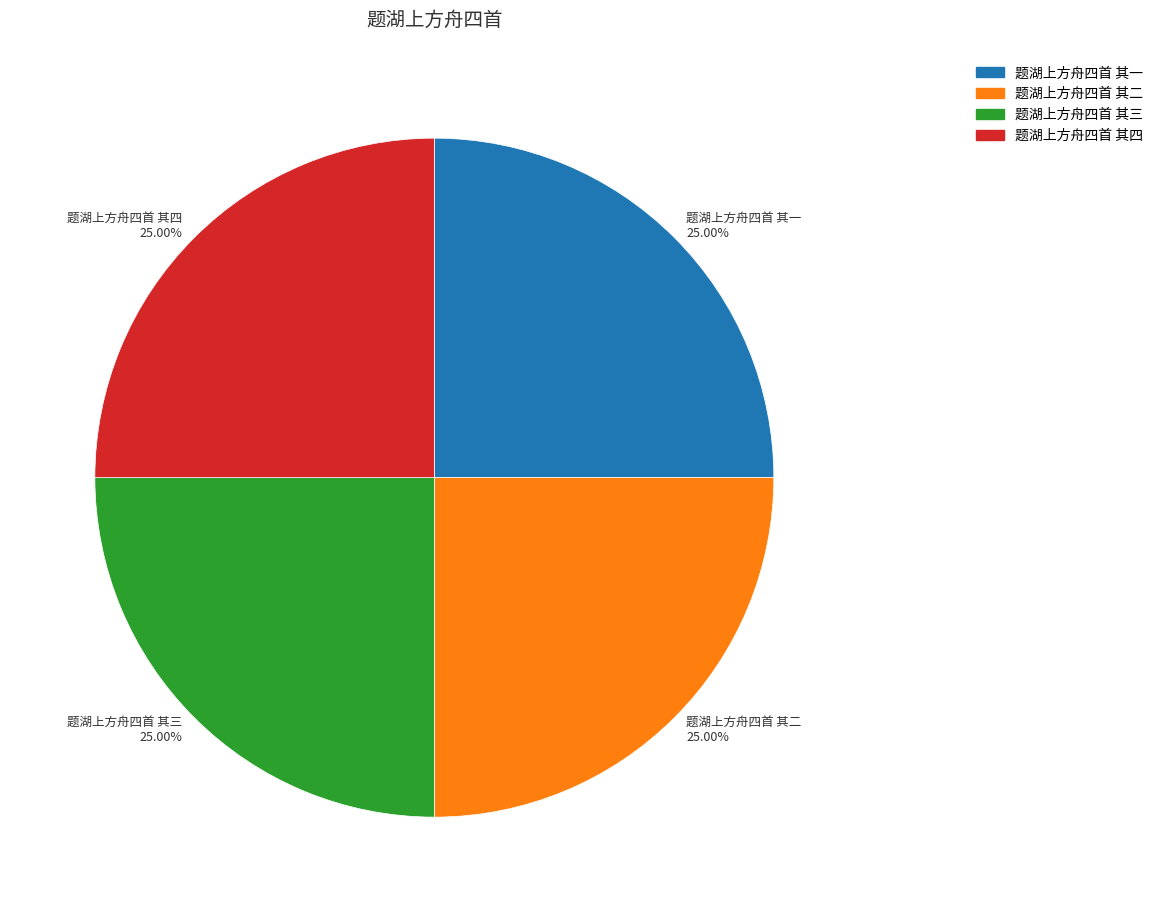

Does any single category account for the majority?

No